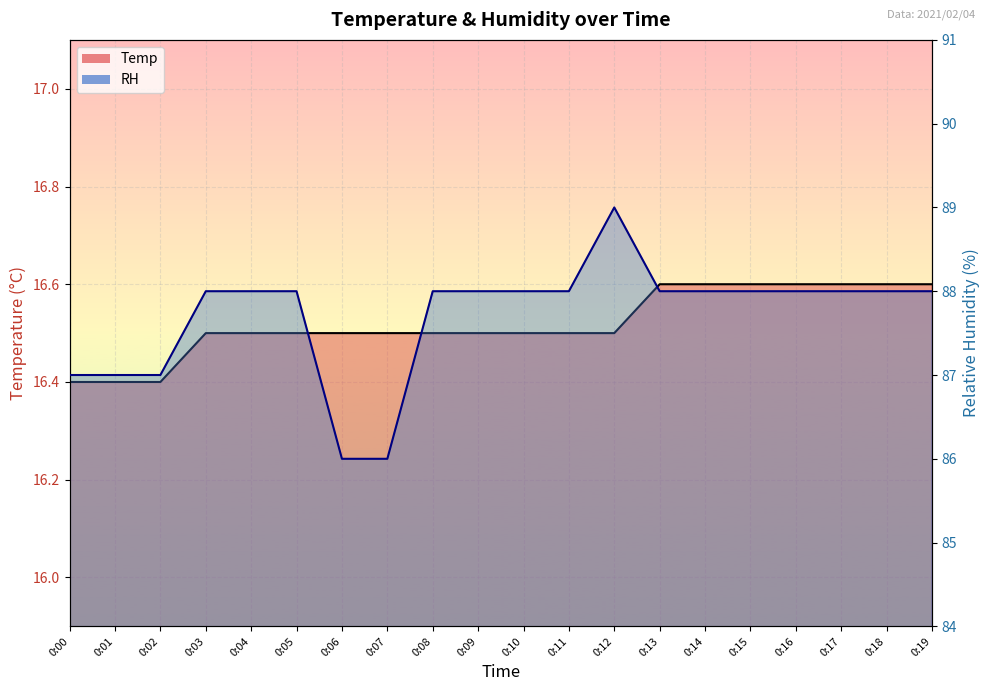

What is the value of the RH point at the 14th from the left?

88.0